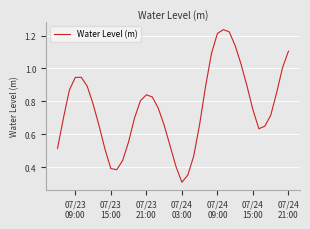

What is the smallest value displayed?

0.3